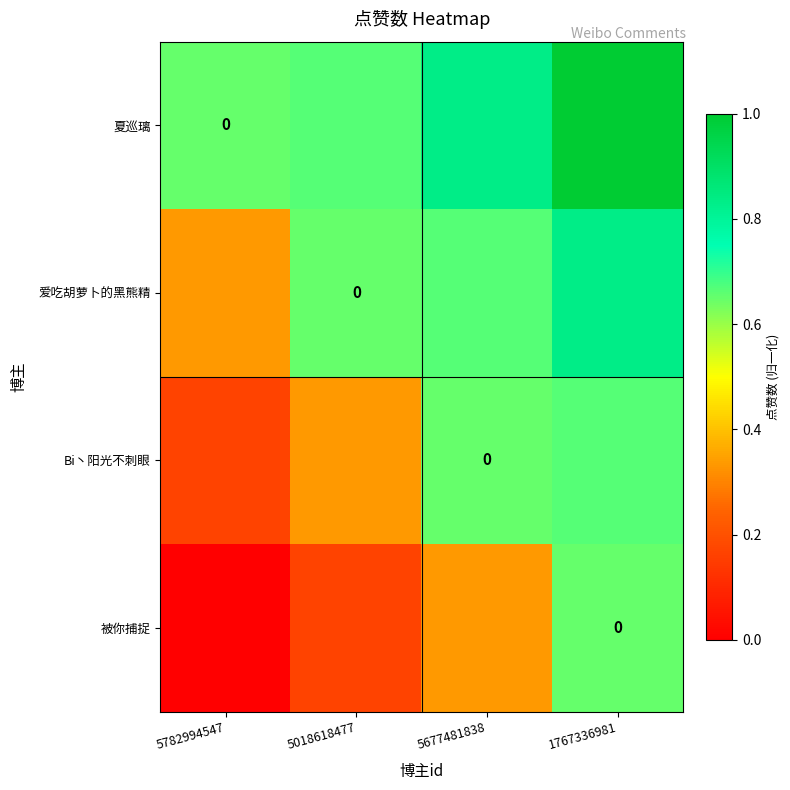

At which label does 被你捕捉 reach its minimum?

5782994547